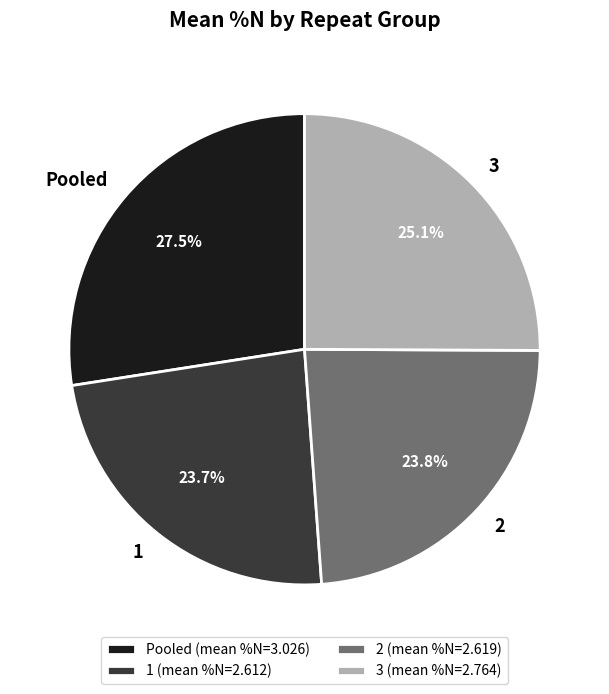

Is 1 (mean %N=2.612) the majority of the pie?

No